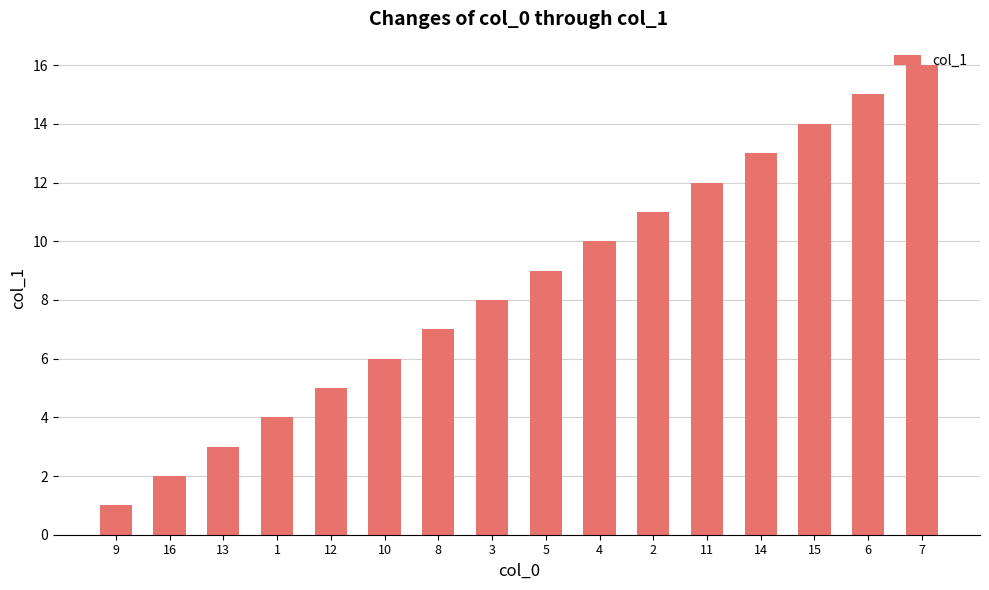

Reading left to right, extract all data points from this chart.

9=1	16=2	13=3	1=4	12=5	10=6	8=7	3=8	5=9	4=10	2=11	11=12	14=13	15=14	6=15	7=16